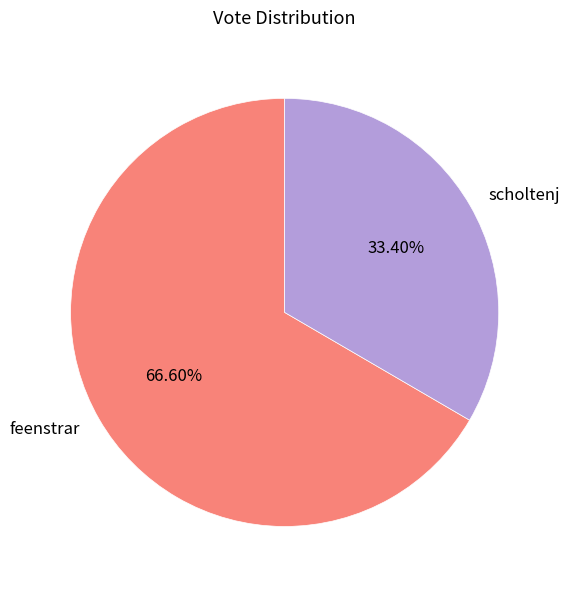

To the nearest percent, what is the difference between the largest and smallest slice percentages?

33%